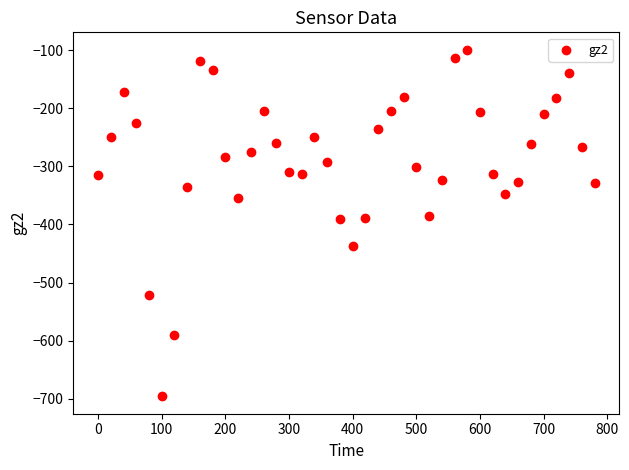

What is the range of Y values (max minus min)?

597